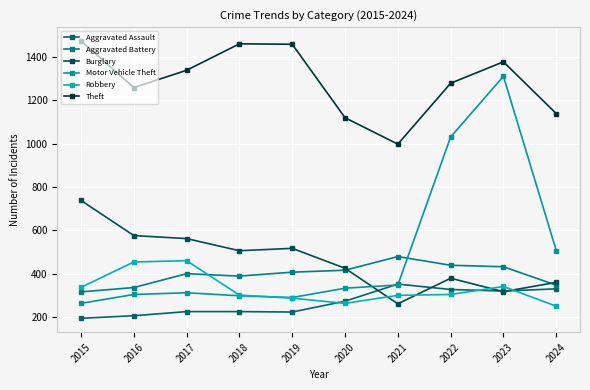

How many values in the Burglary series are below 506?

5